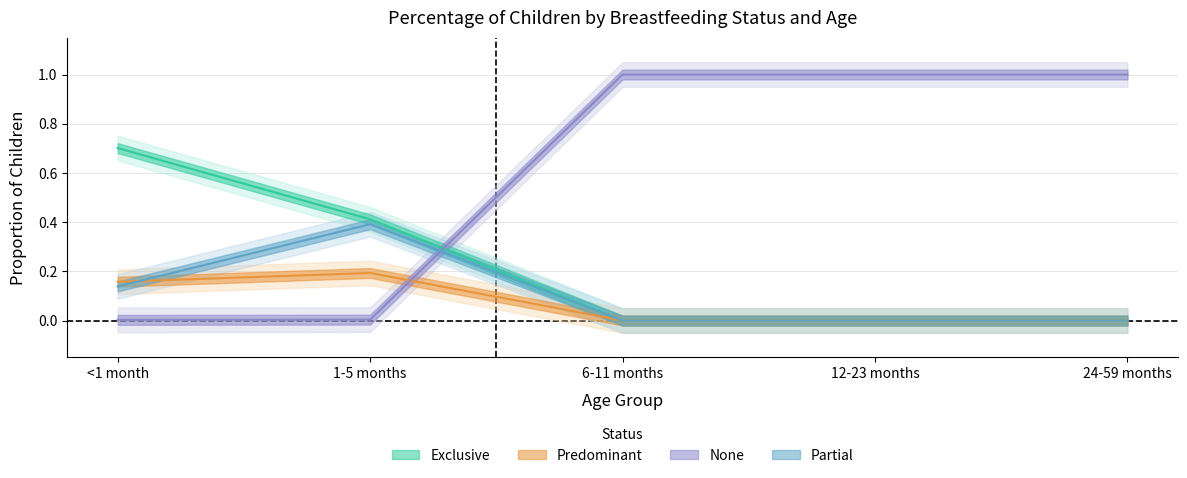

Which series has the largest total across all categories?

None